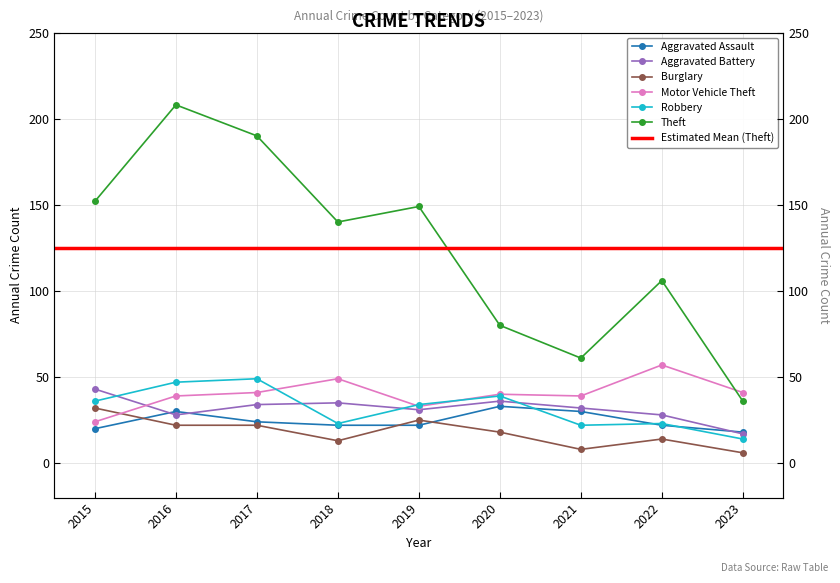

Reading left to right, what are all the values shown in this chart?

Aggravated Assault: 2015=20	2016=30	2017=24	2018=22	2019=22	2020=33	2021=30	2022=22	2023=18
Aggravated Battery: 2015=43	2016=28	2017=34	2018=35	2019=31	2020=36	2021=32	2022=28	2023=17
Burglary: 2015=32	2016=22	2017=22	2018=13	2019=25	2020=18	2021=8	2022=14	2023=6
Motor Vehicle Theft: 2015=24	2016=39	2017=41	2018=49	2019=33	2020=40	2021=39	2022=57	2023=41
Robbery: 2015=36	2016=47	2017=49	2018=23	2019=34	2020=39	2021=22	2022=23	2023=14
Theft: 2015=152	2016=208	2017=190	2018=140	2019=149	2020=80	2021=61	2022=106	2023=36